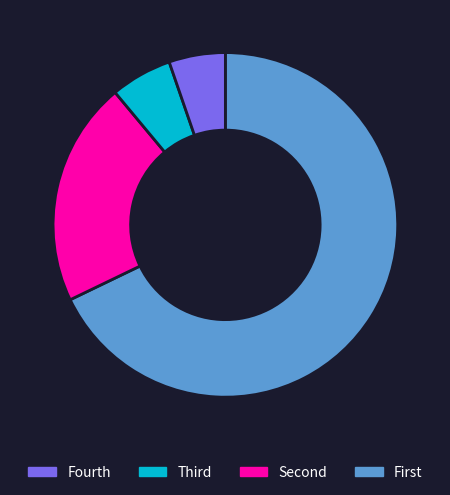

Is there any slice that represents more than half of the pie?

Yes